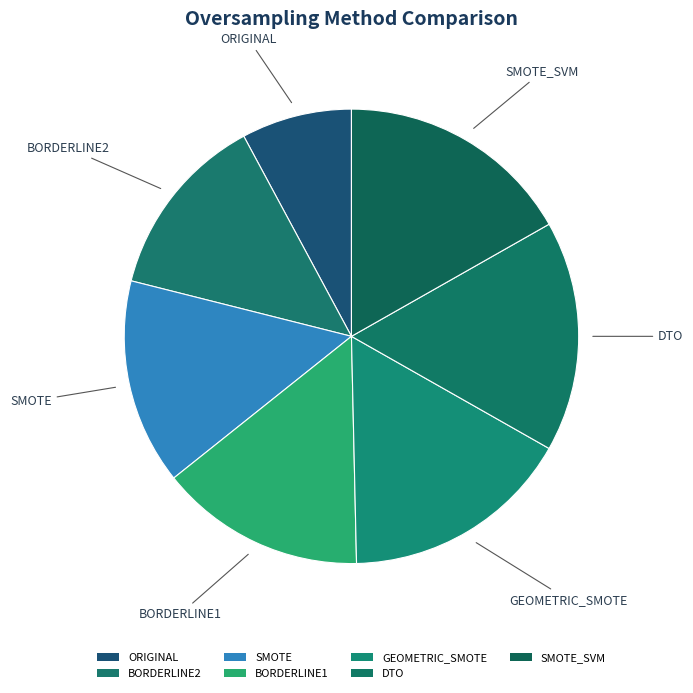

What is the smallest slice in the pie chart?

ORIGINAL